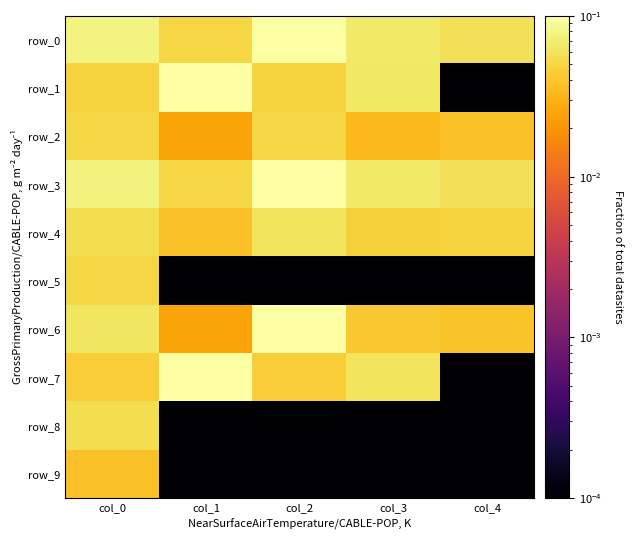

What is the total value across all series at col_1?

0.4